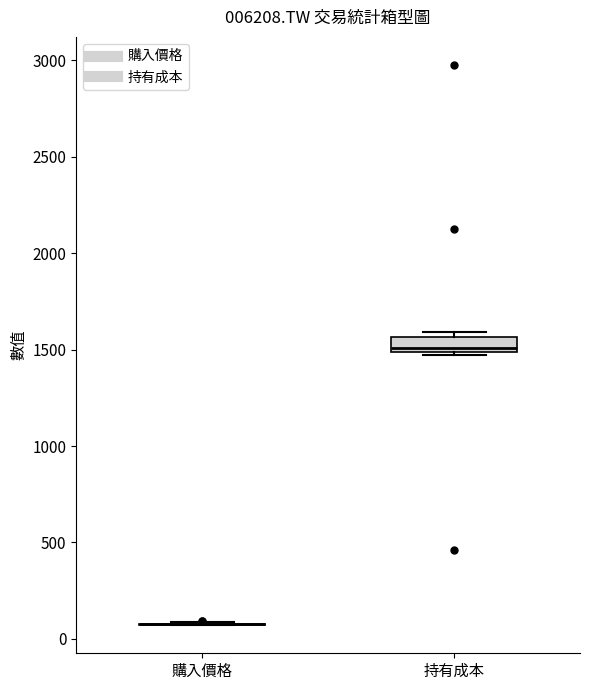

Where is the lower edge of the box for 持有成本 on the y-axis? The values are not printed on the chart, so give them approximately, as read against the axis.

1500